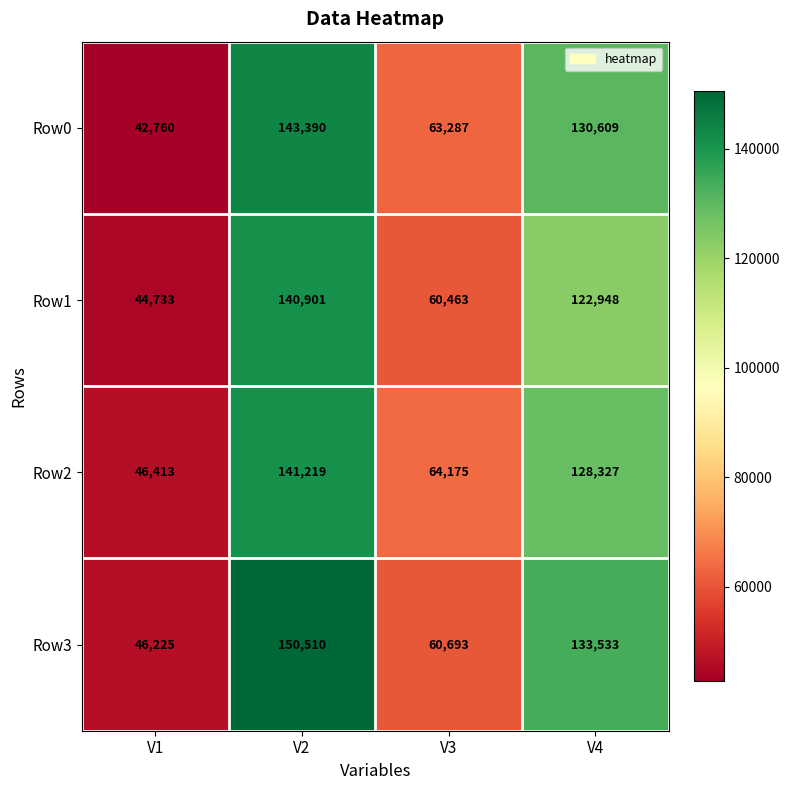

How many distinct data groups are displayed?

4